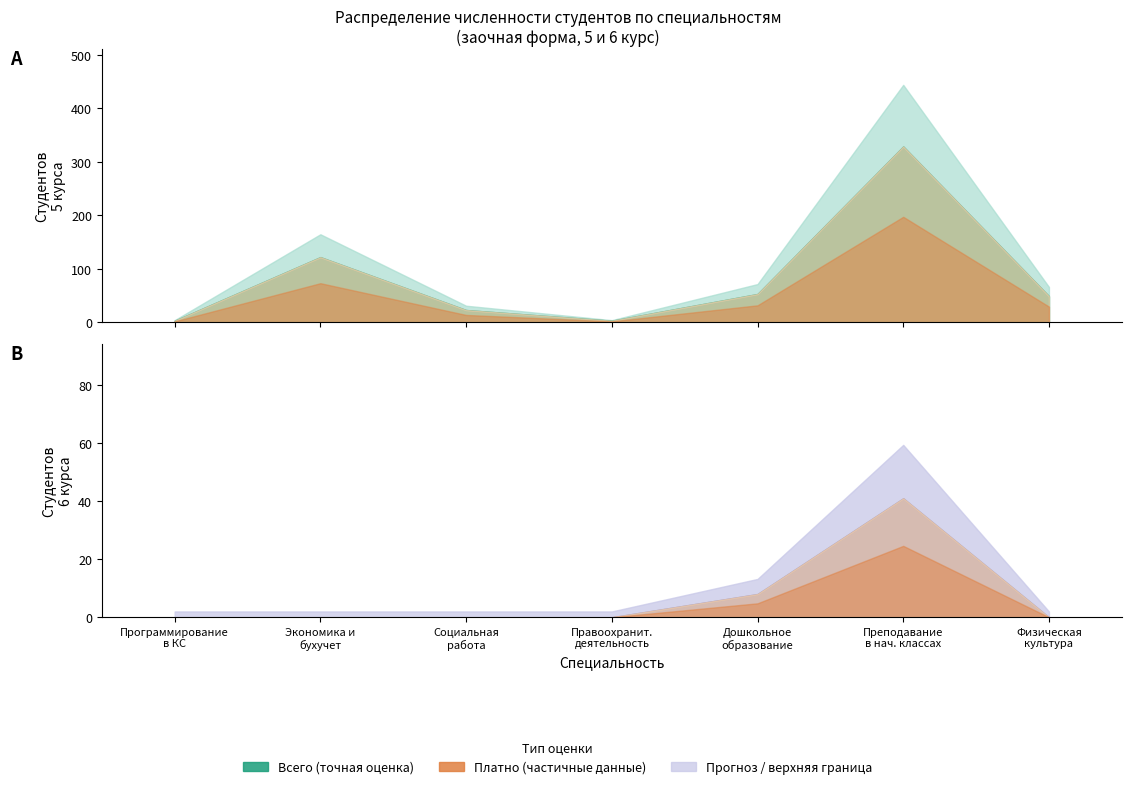

List the labels in order of Всего 5 курс value, smallest first.

Программирование в компьютерных системах, Правоохранительная деятельность, Социальная работа, Физическая культура, Дошкольное образование, Экономика и бухгалтерский учет, Преподавание в начальных классах